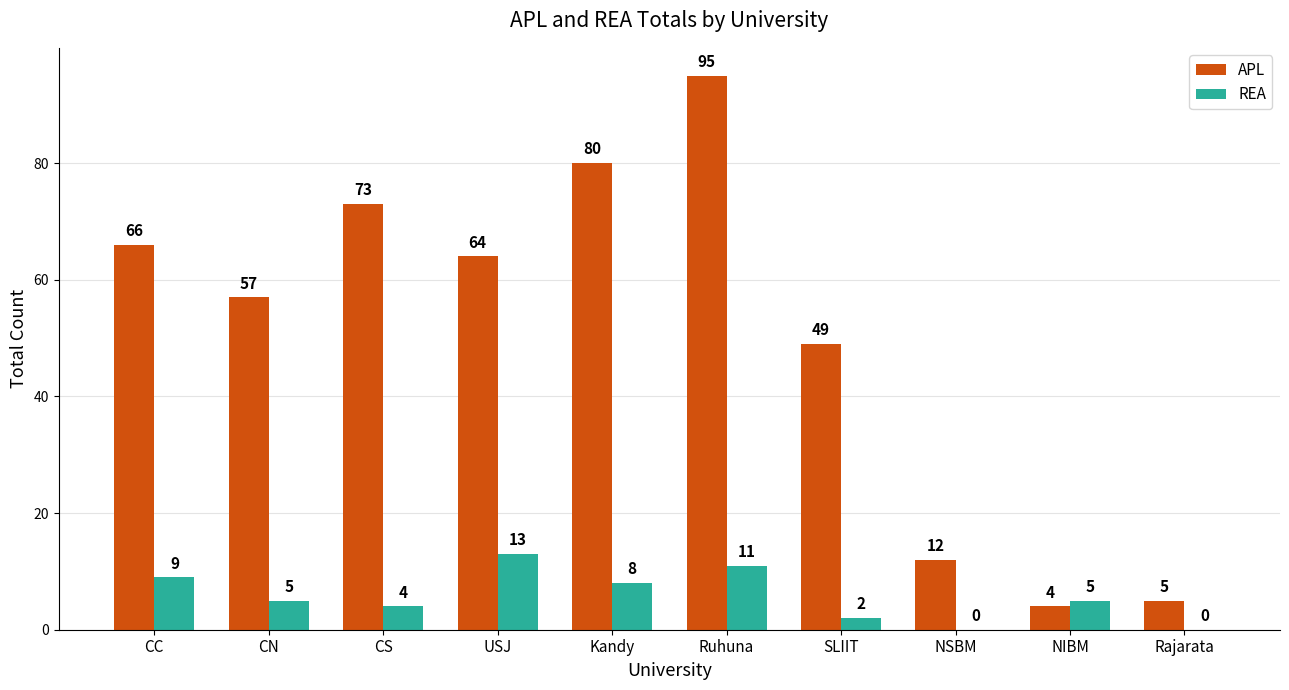

Reading left to right, transcribe all the data shown in this chart.

APL: CC=66	CN=57	CS=73	USJ=64	Kandy=80	Ruhuna=95	SLIIT=49	NSBM=12	NIBM=4	Rajarata=5
REA: CC=9	CN=5	CS=4	USJ=13	Kandy=8	Ruhuna=11	SLIIT=2	NSBM=0	NIBM=5	Rajarata=0